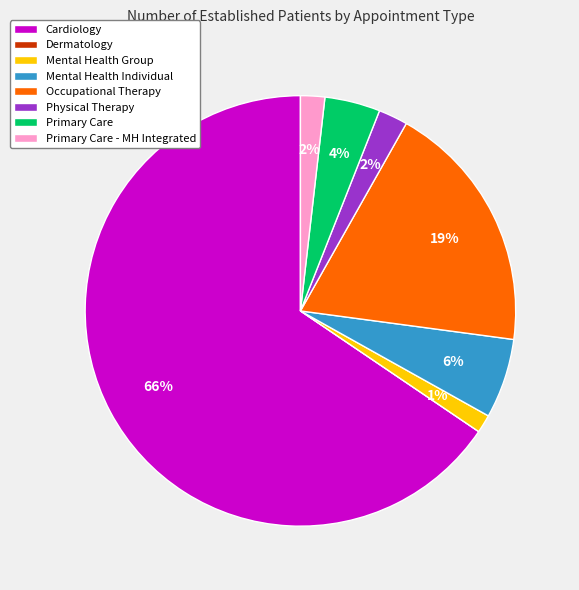

The Primary Care - MH Integrated slice represents 2% of the pie. True or false?

True